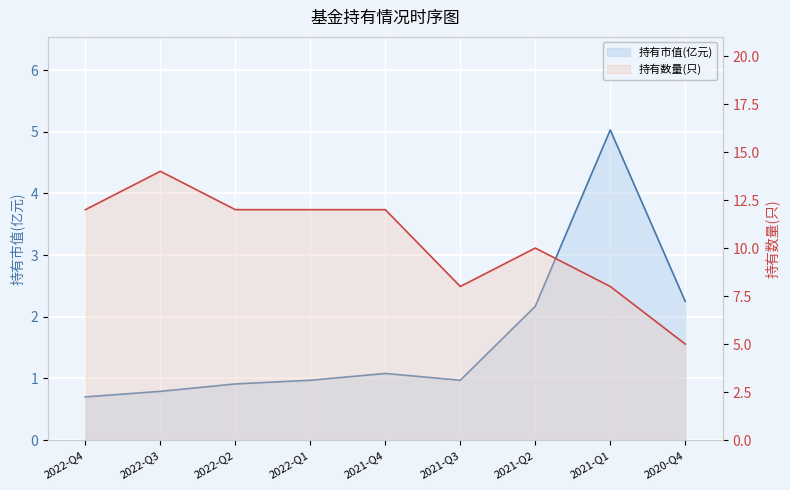

True or false: 持有数量(只) and 持有市值(亿元) intersect in this chart.

False